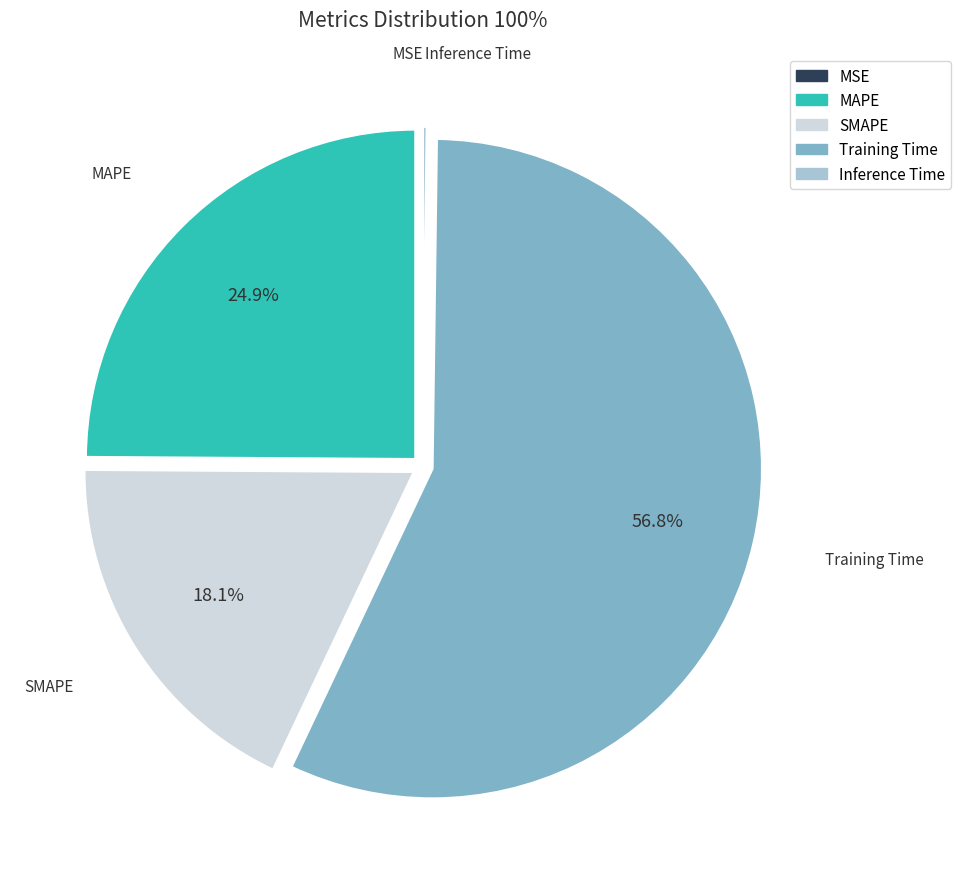

What is the total percentage of MAPE and SMAPE?

43.0%